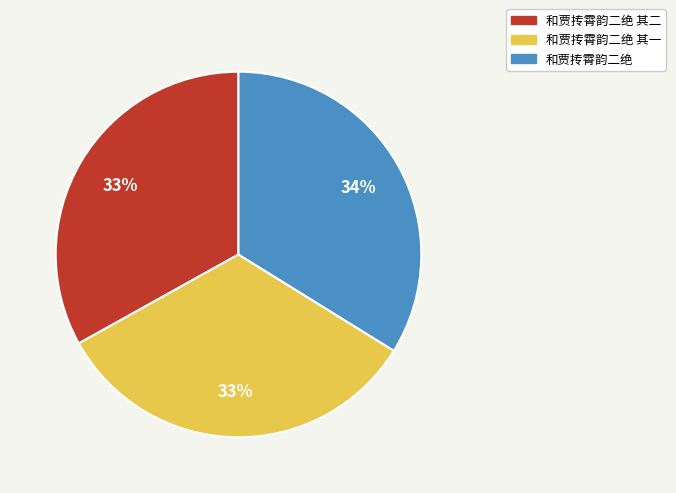

Approximately how many times larger is the value at 和贾抟霄韵二绝 其一 compared to 和贾抟霄韵二绝 其二?

1.0